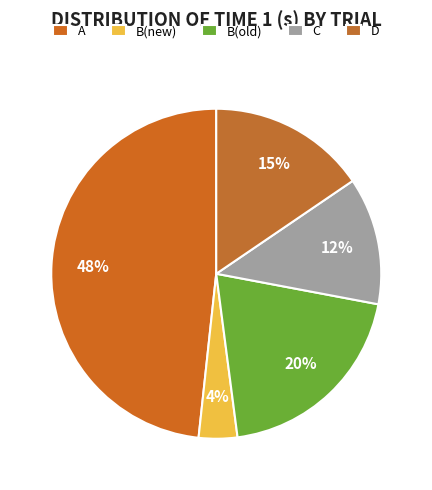

Count the number of slices in the pie.

5